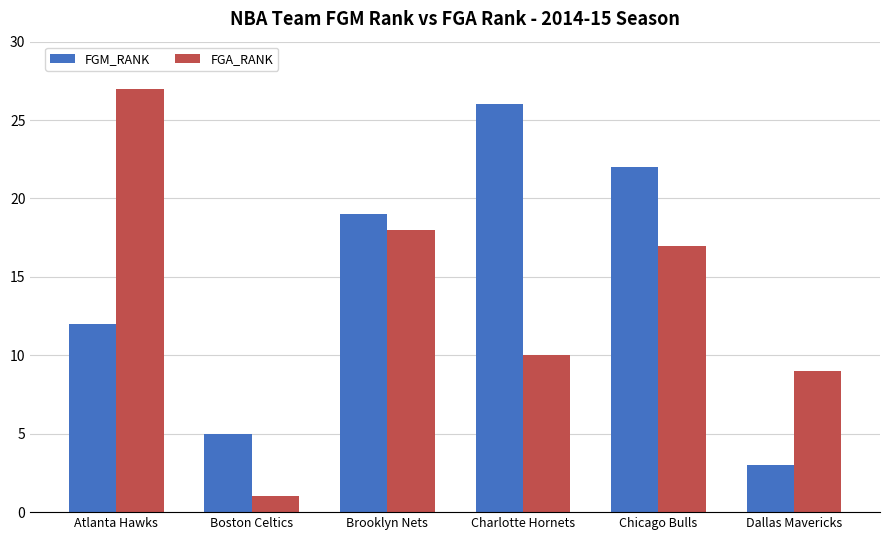

How many groups of bars are there?

6